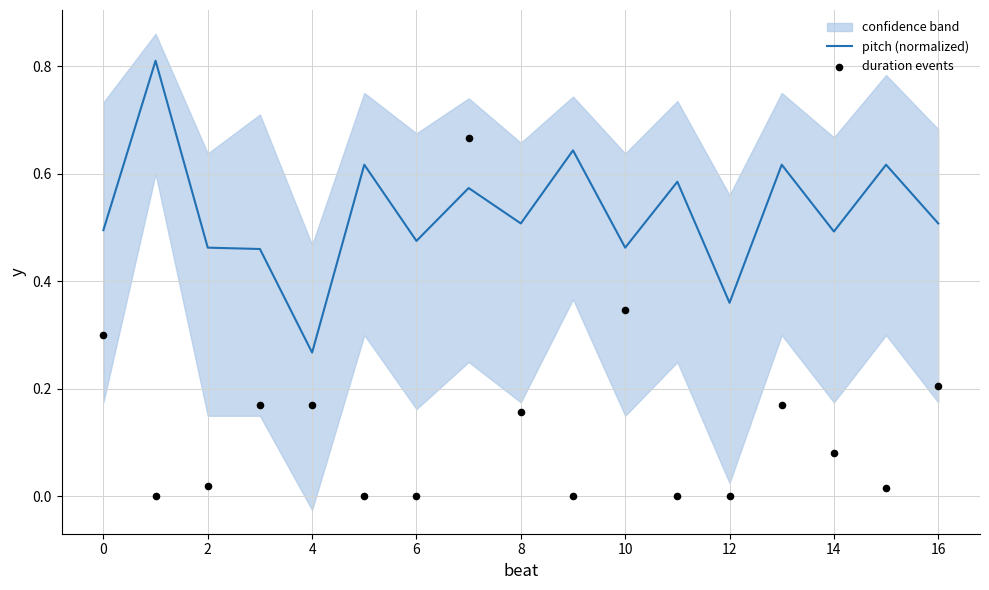

What is the total value across all series at 11?

0.6